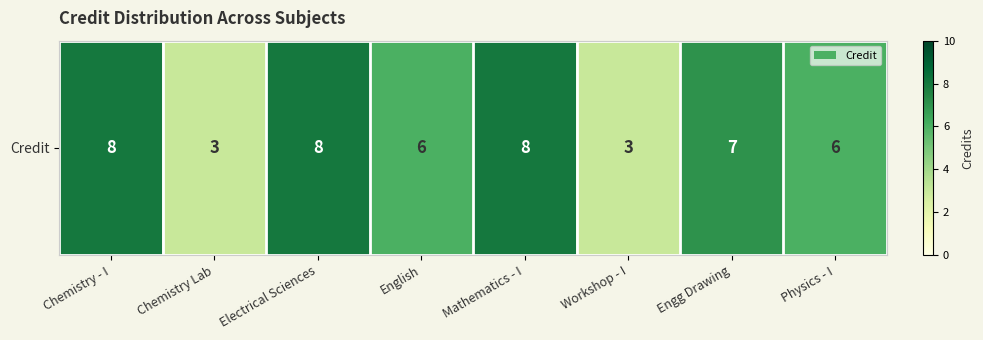

What is the difference between the second highest and second lowest values?

5